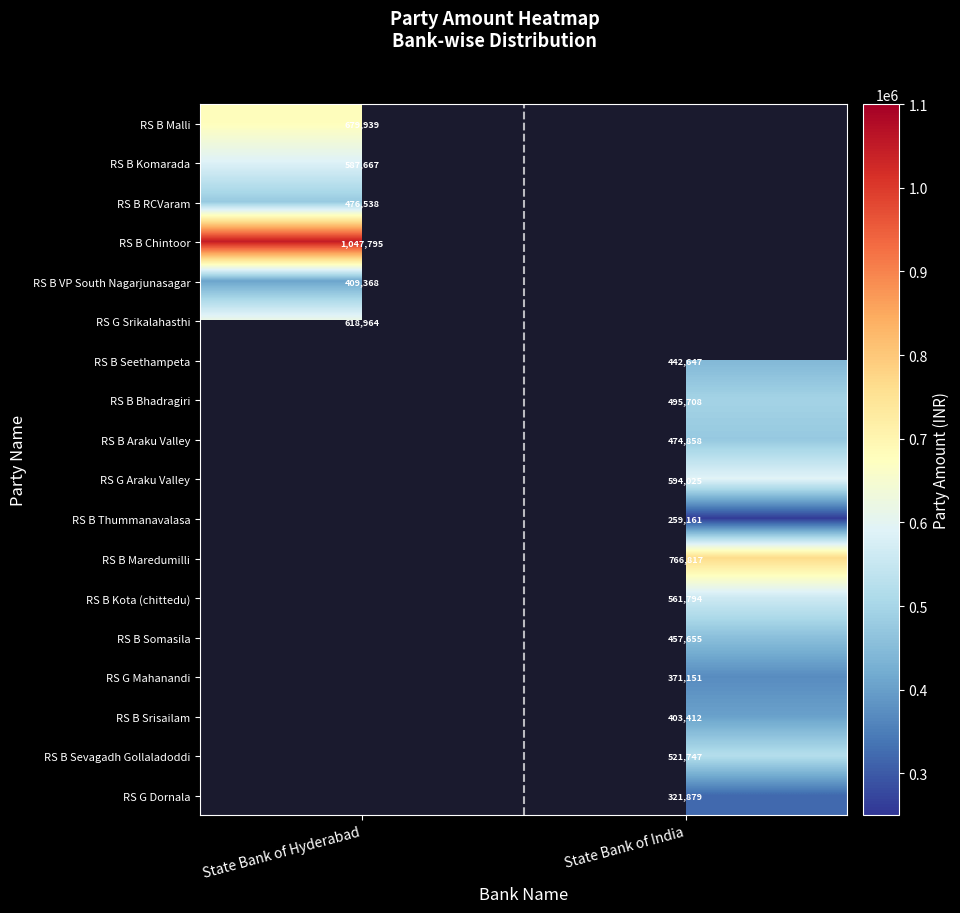

Is the value of RS G Mahanandi at State Bank of India greater than the value of RS B Sevagadh Gollaladoddi at State Bank of India?

No